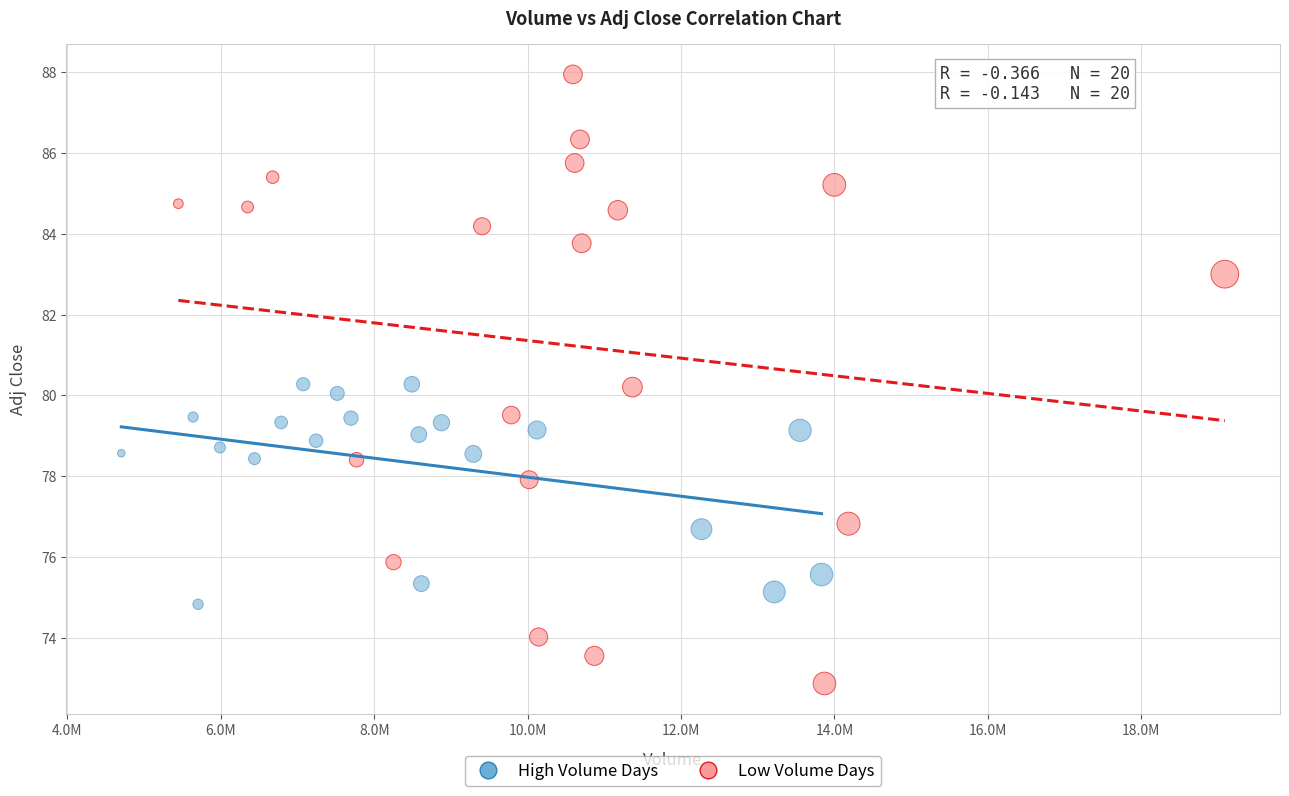

Which series has the largest Y range (max minus min)?

Low Volume Days